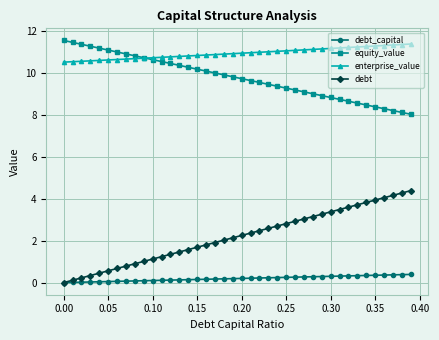

What is the value of the equity_value point at the 17th from the left?

10.1